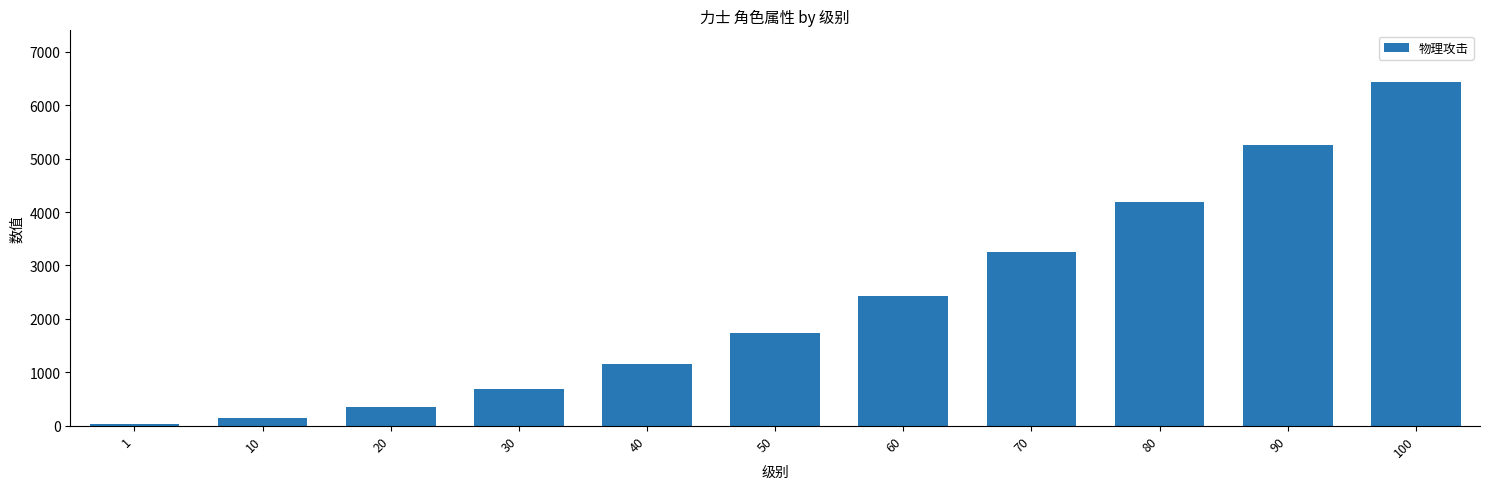

What is the greatest value displayed?

6436